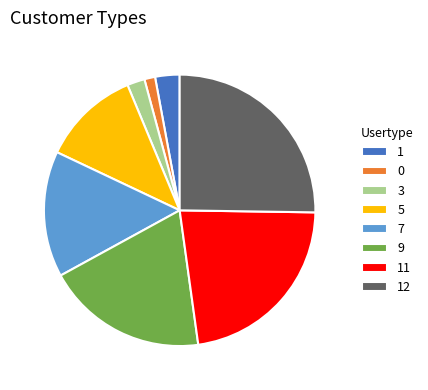

True or false: 9 accounts for 29% of the total.

False